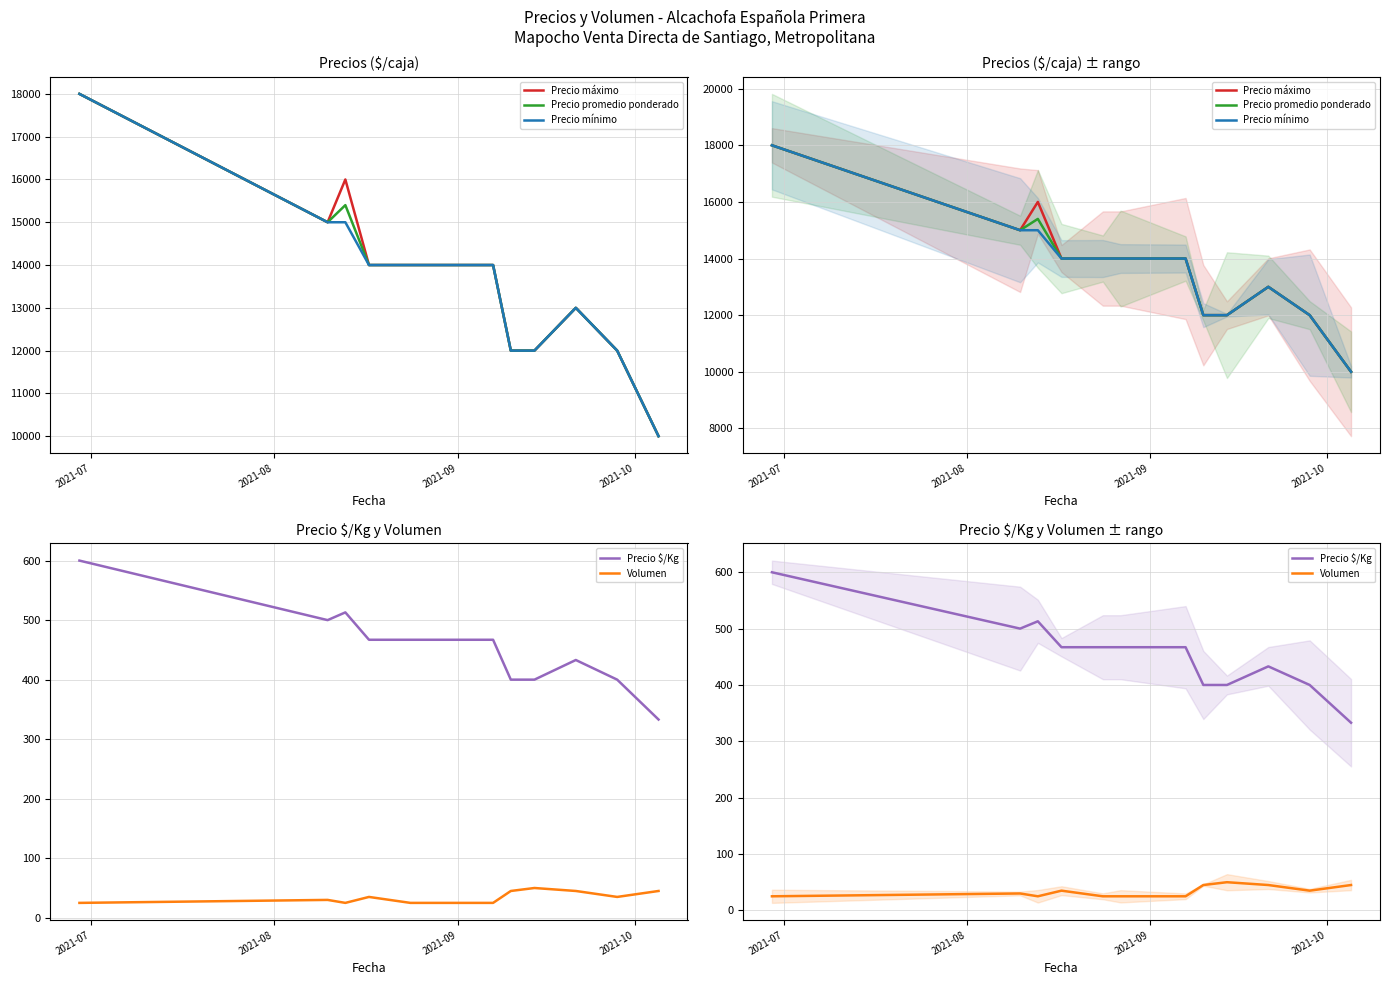

At which category is the sum across all series the highest?

2021-07